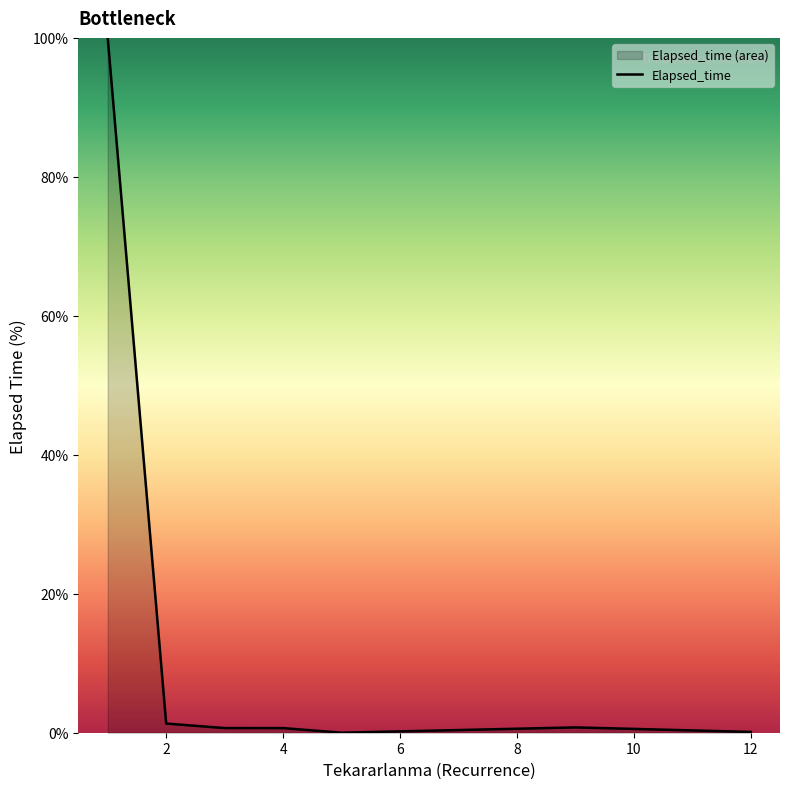

What is the sum of all values?

103.5